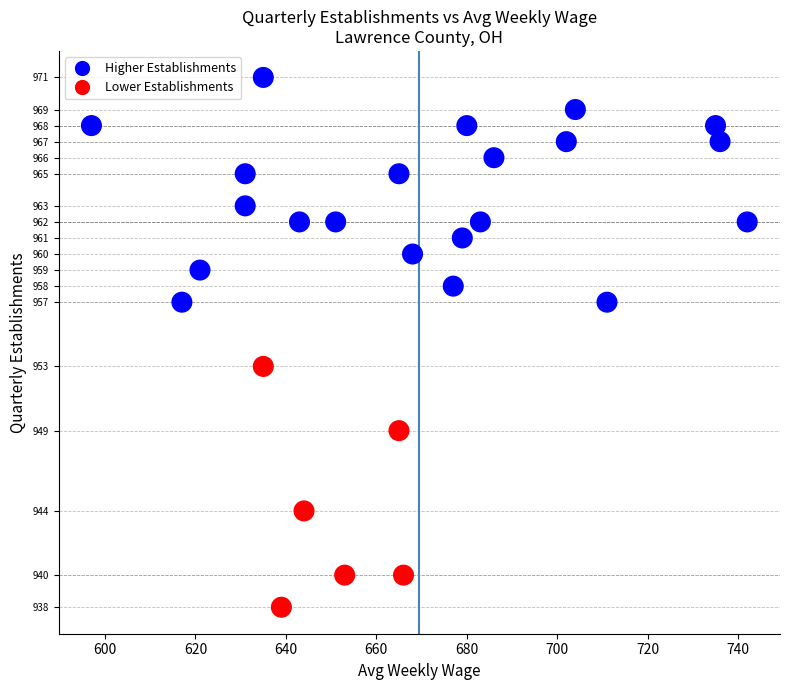

What Y value in the scatter plot is closest to 954?

953